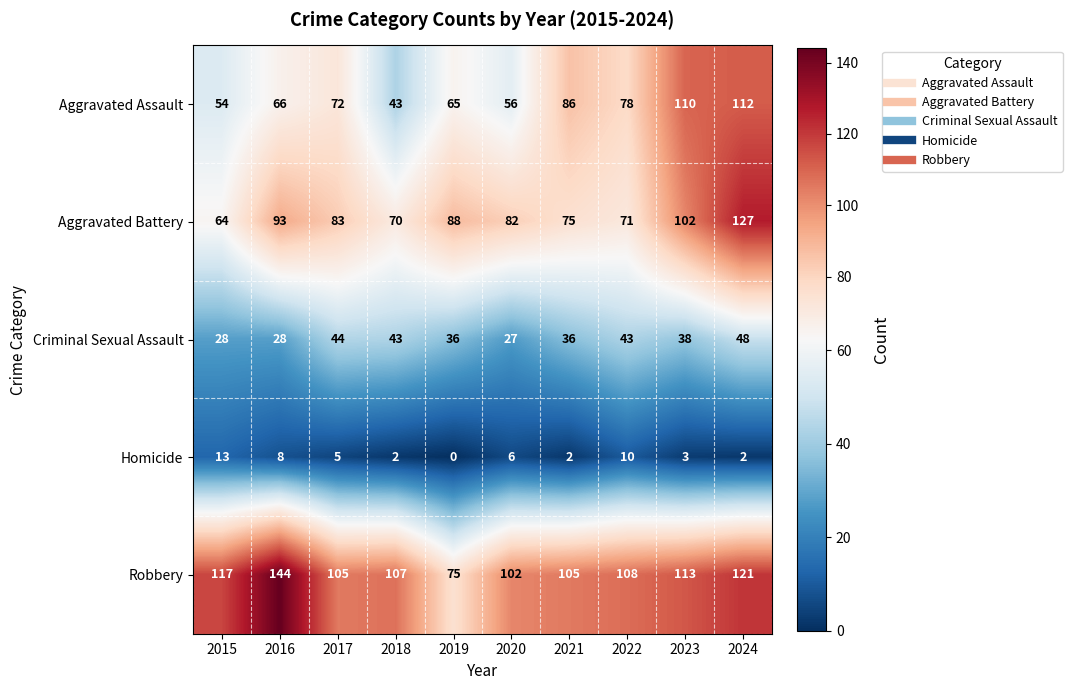

What is the difference between the maximum and minimum values in the Aggravated Assault series?

69